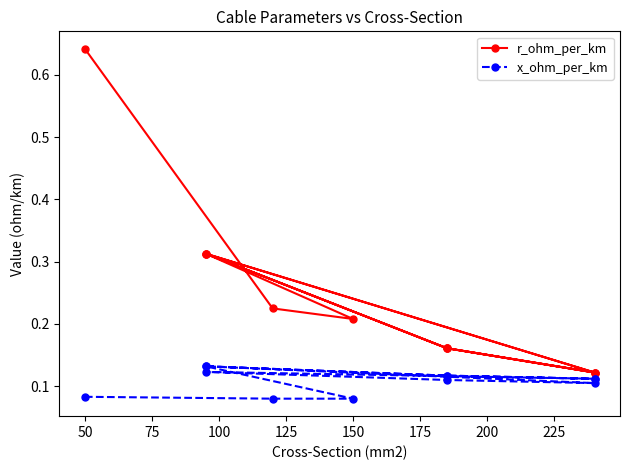

At how many categories does at least one series exceed 0?

12